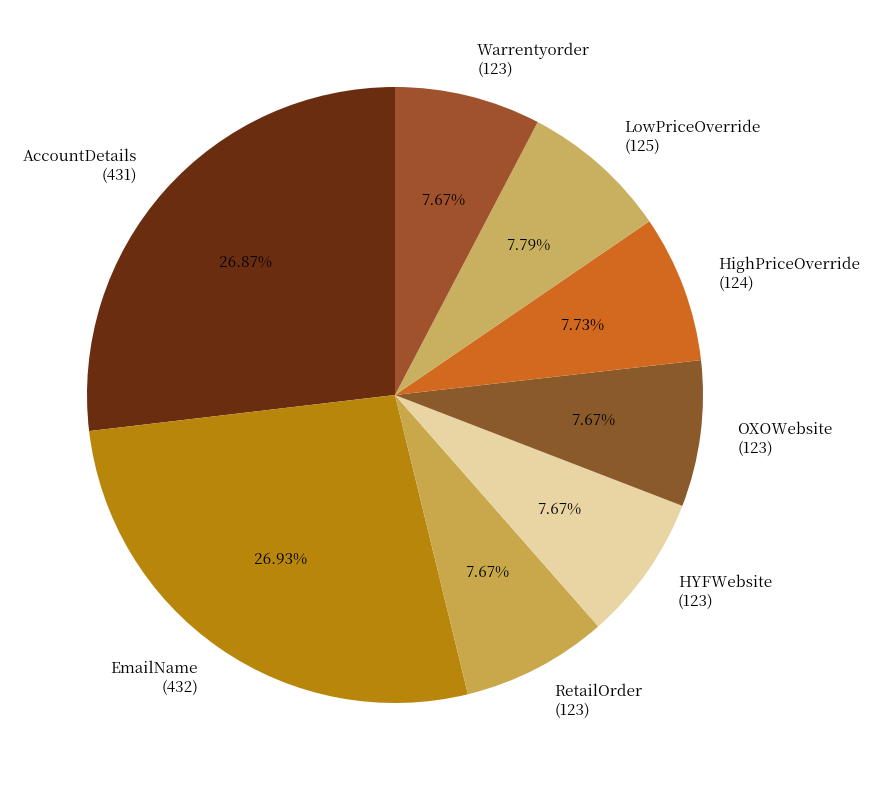

Is EmailName the majority of the pie?

No